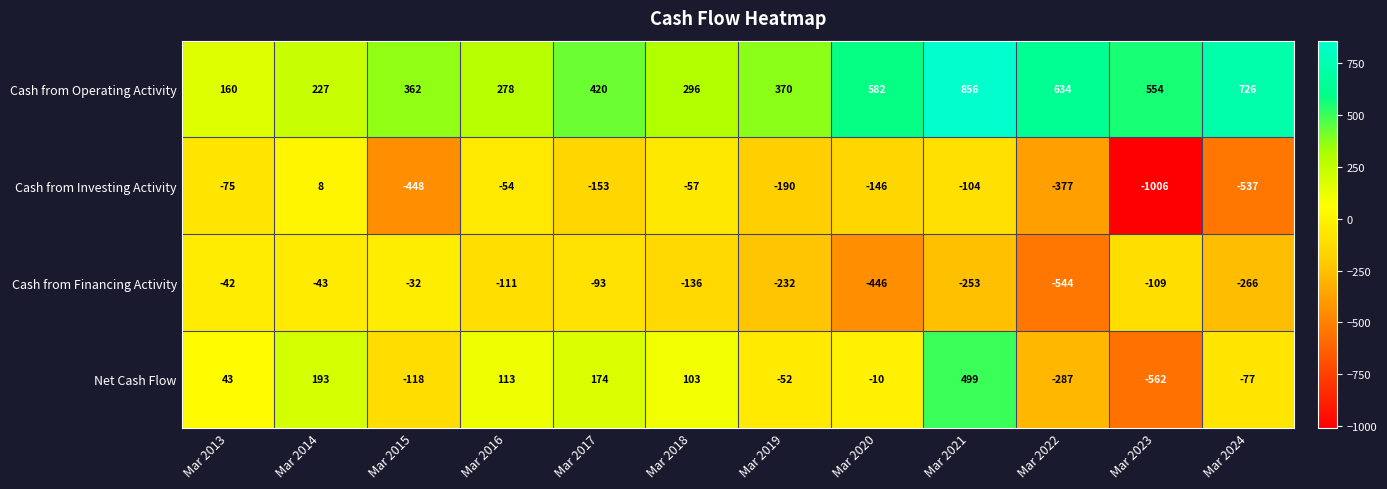

Count the number of data series in this chart.

4